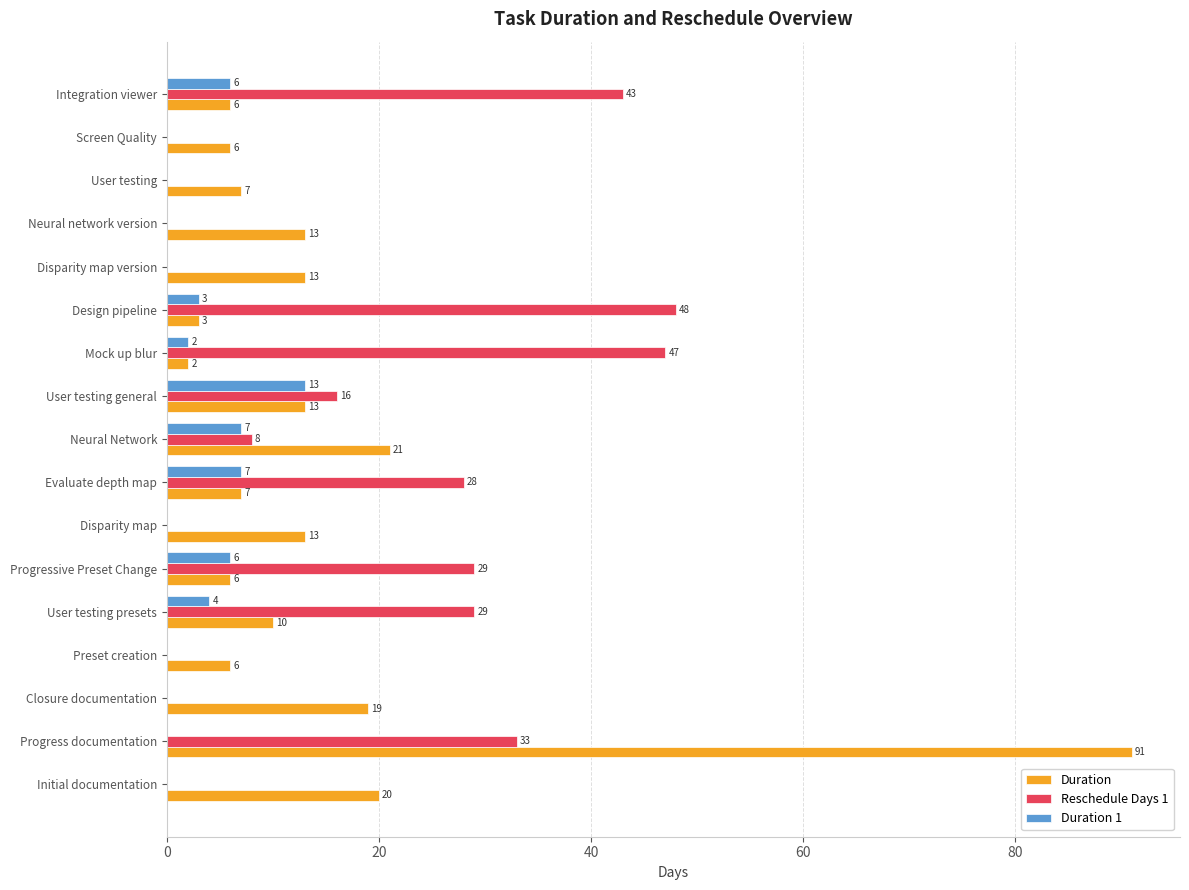

At which category is the sum across all series the highest?

Progress documentation